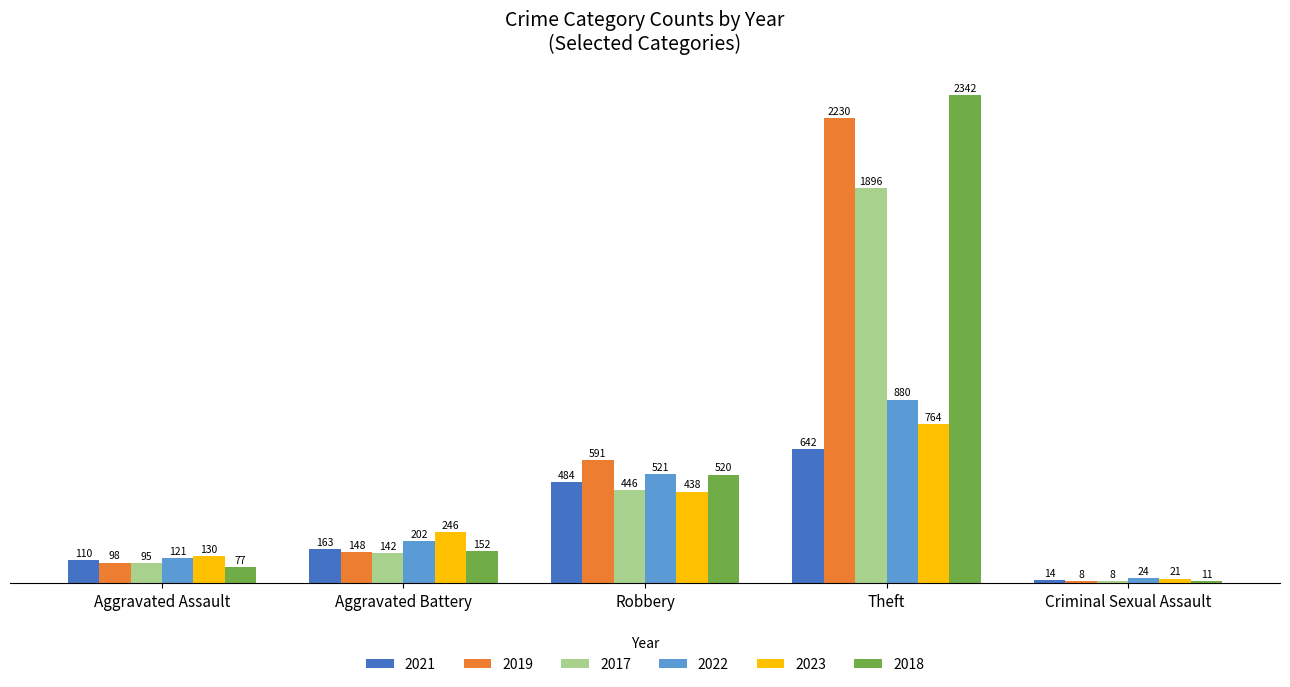

Which series has the largest total across all categories?

2018